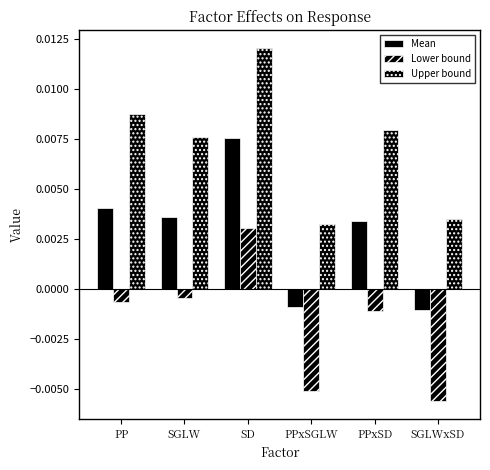

How many values in the Lower bound series exceed 0?

1